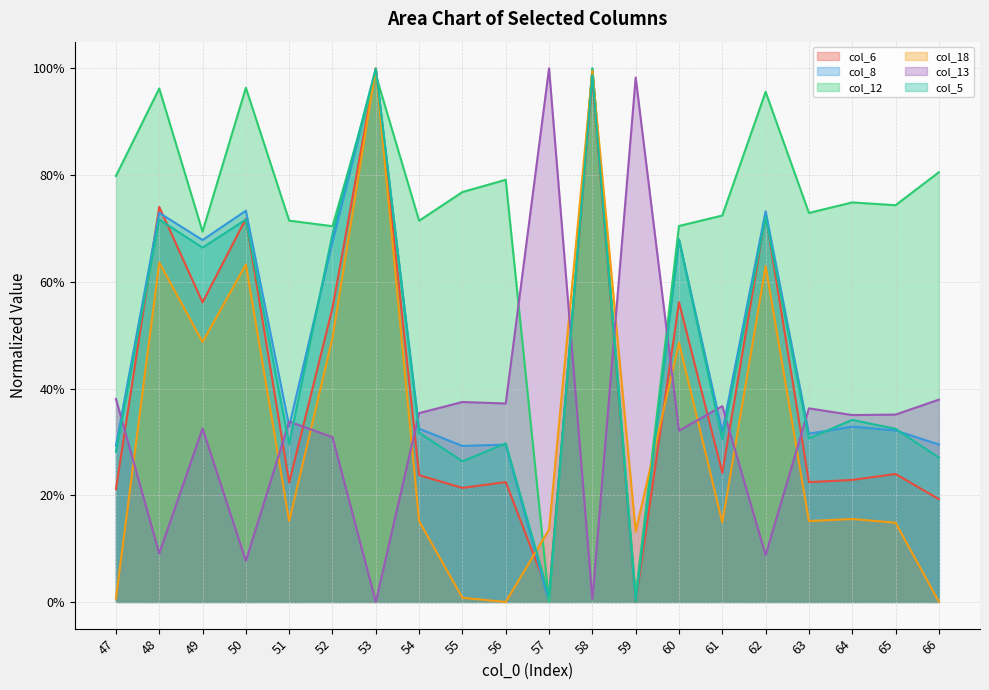

The col_13 series shows 0.3 at 51. True or false?

True